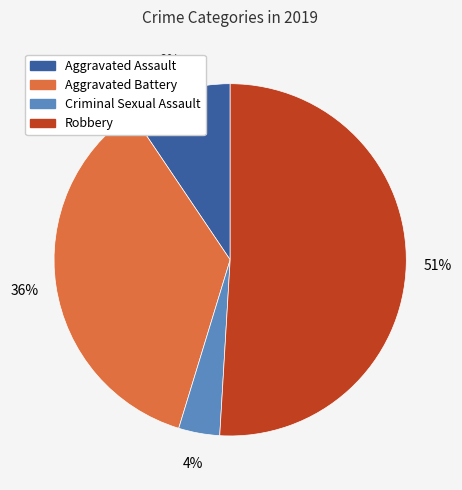

To the nearest percent, what is the difference between the largest and smallest slice percentages?

47%